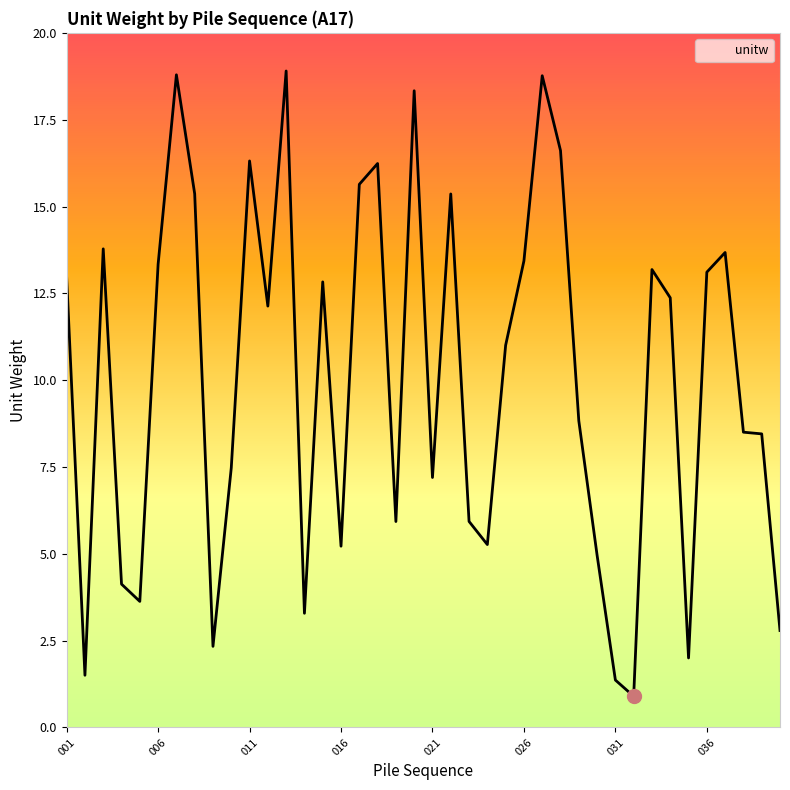

How many lines are shown in the chart?

1